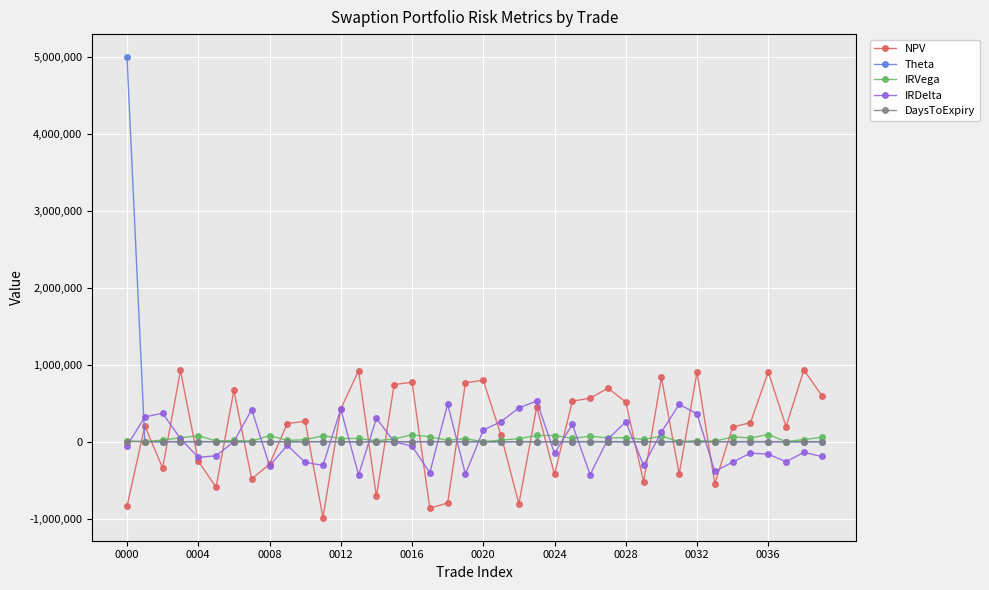

What are all the series names shown in the legend?

NPV, Theta, IRVega, IRDelta, DaysToExpiry